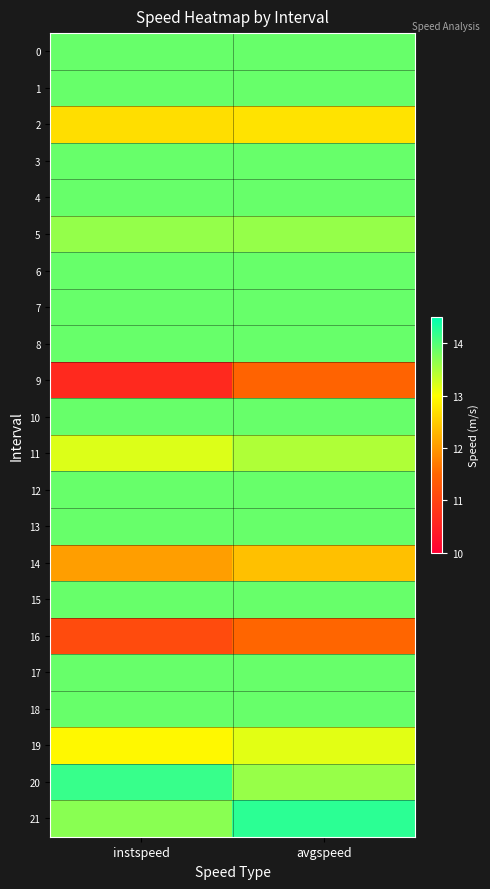

At which category is the sum across all series the highest?

avgspeed